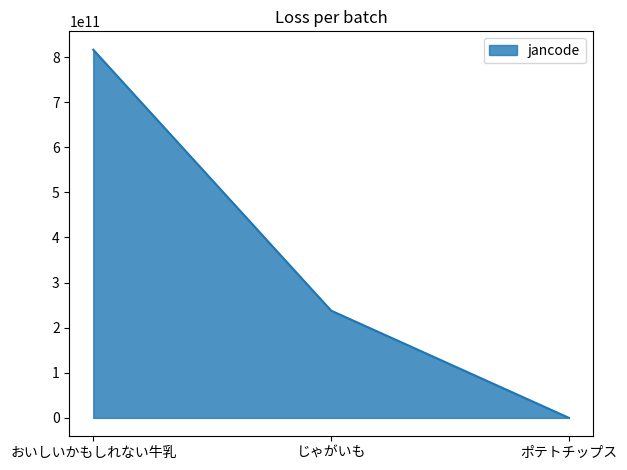

How many values are between 938288 and 816208808001?

3